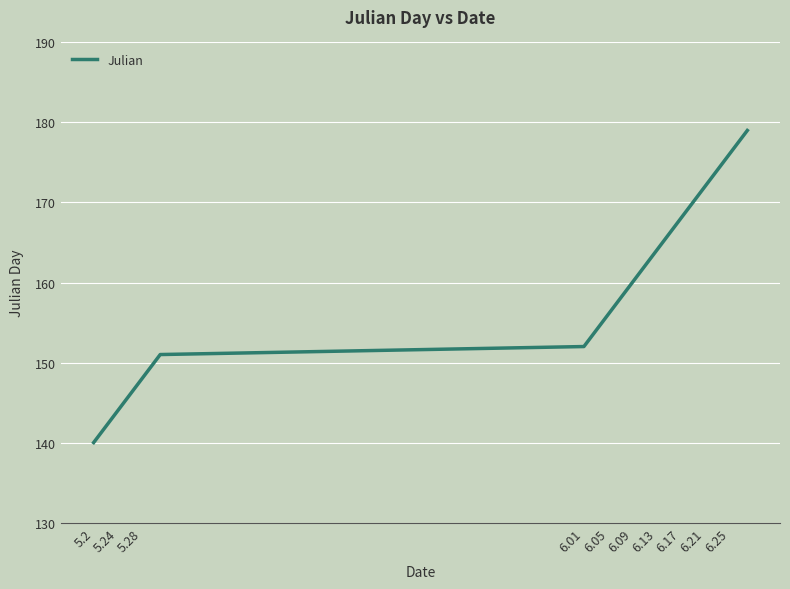

What is the smallest value displayed?

140